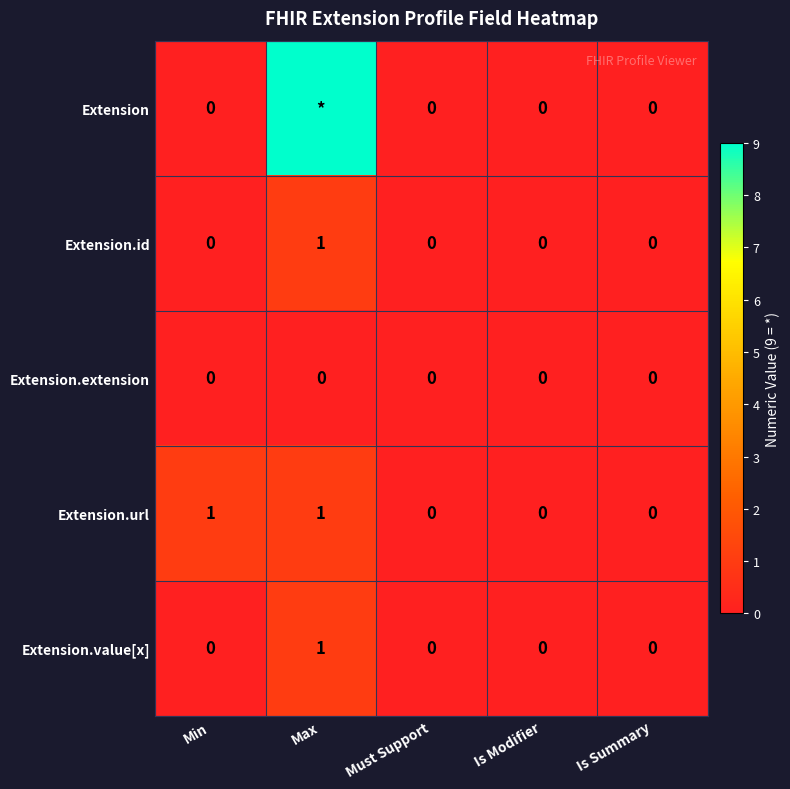

The Extension.extension series shows 0 at Is Summary. True or false?

True